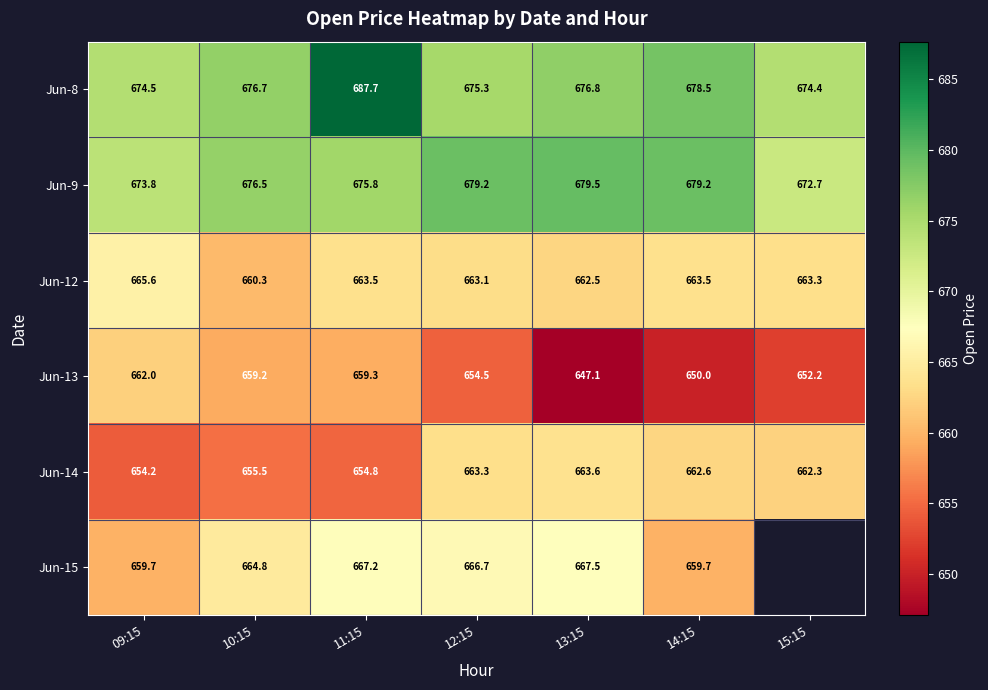

List the labels in order of Jun-8 value, smallest first.

15:15, 09:15, 12:15, 10:15, 13:15, 14:15, 11:15